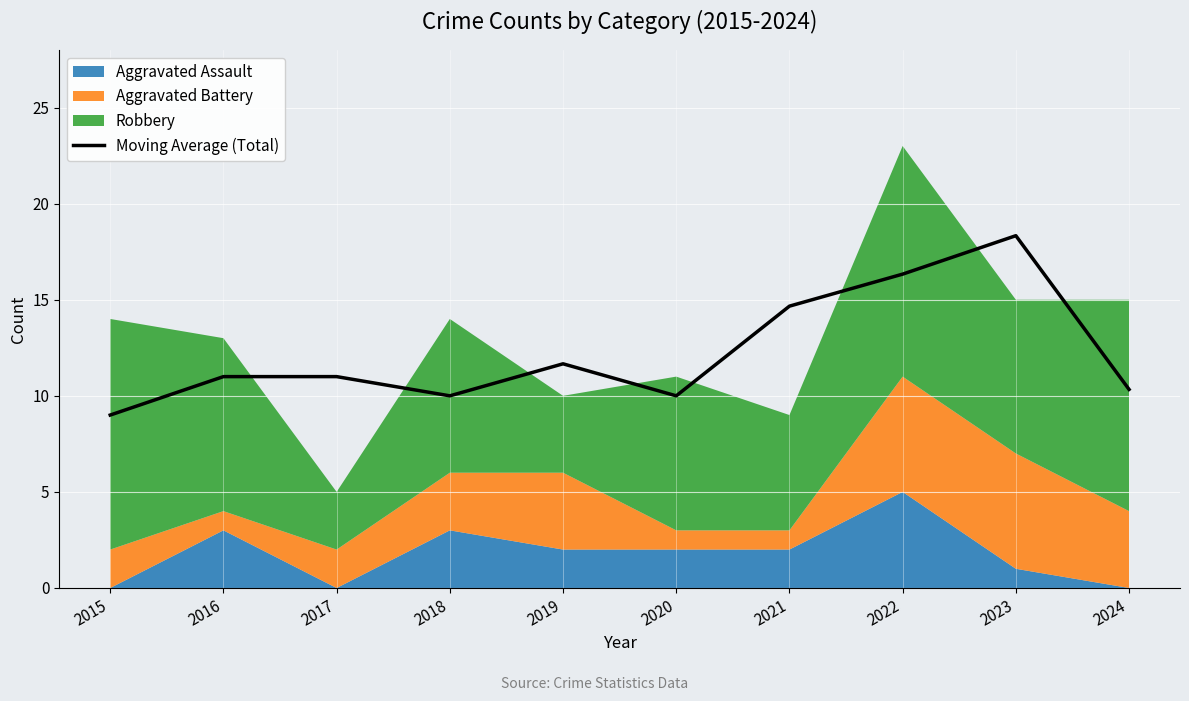

Is it true that the value at 2018 is 10.0?

True